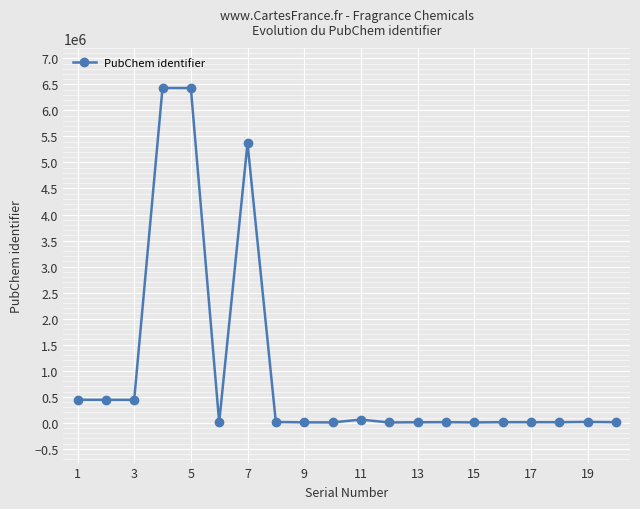

True or false: the data has more than 1 interior local peaks.

True